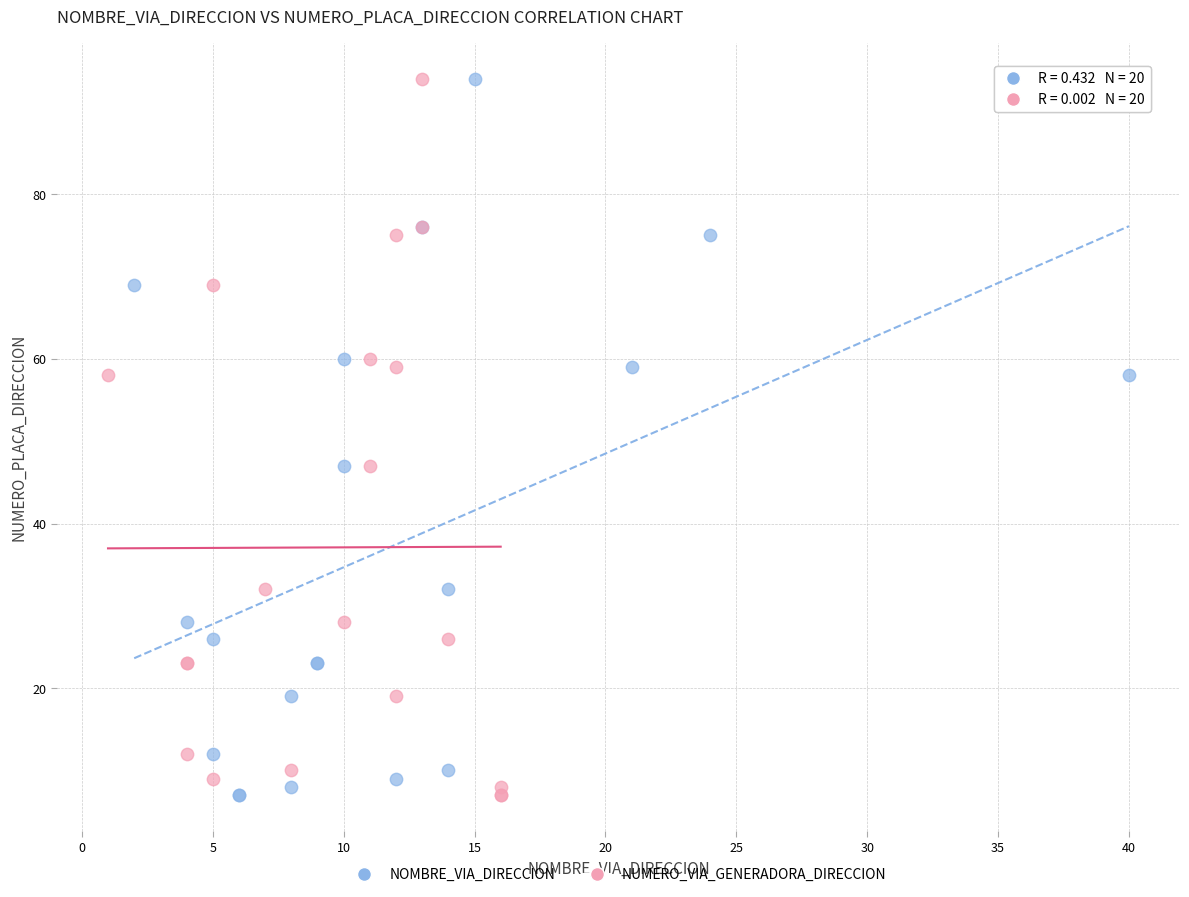

What are all the series names shown in the legend?

NOMBRE_VIA_DIRECCION, NUMERO_VIA_GENERADORA_DIRECCION